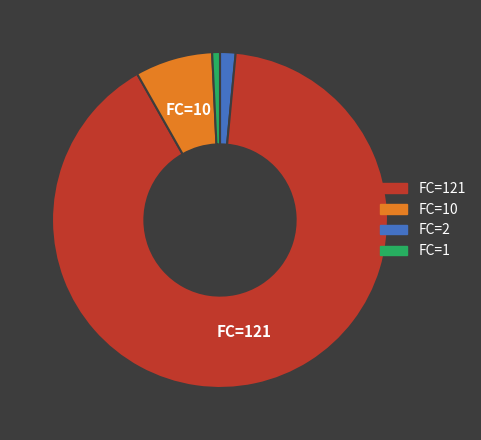

Is there a majority slice in this chart?

Yes